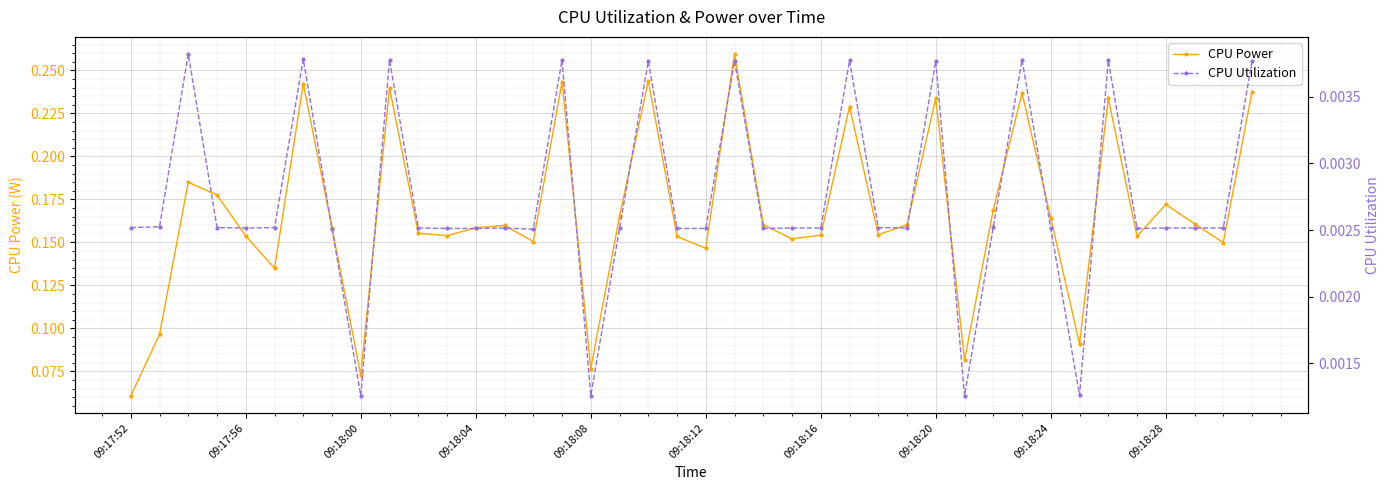

In CPU Power, how many points are higher than both neighbors (excluding endpoints)?

12